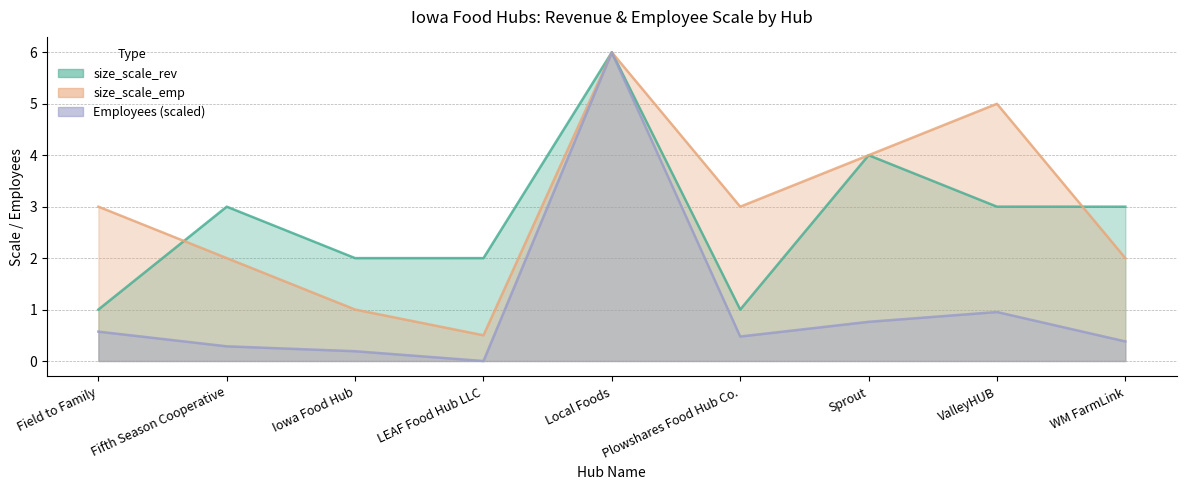

True or false: Employees has more than 1 interior local peaks.

True